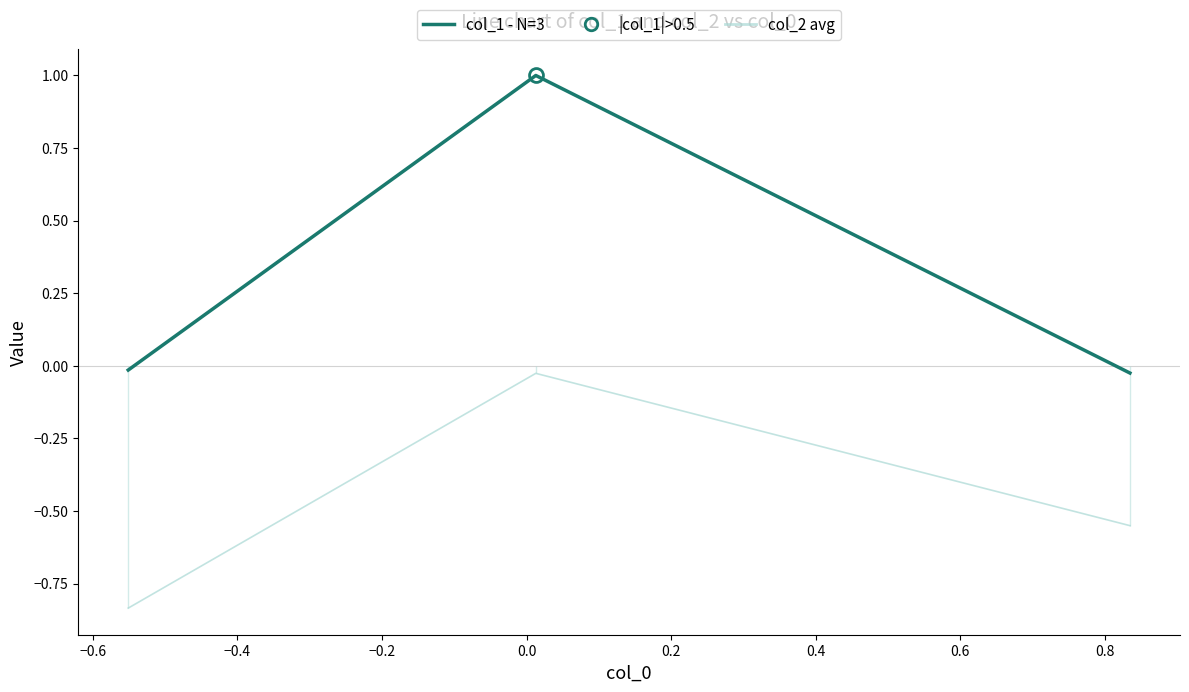

What is the maximum value shown in the chart?

1.0